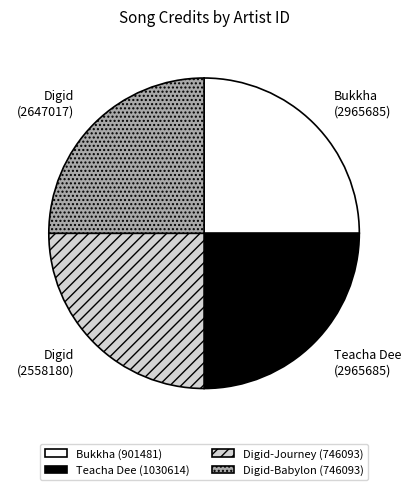

Is there a majority slice in this chart?

No